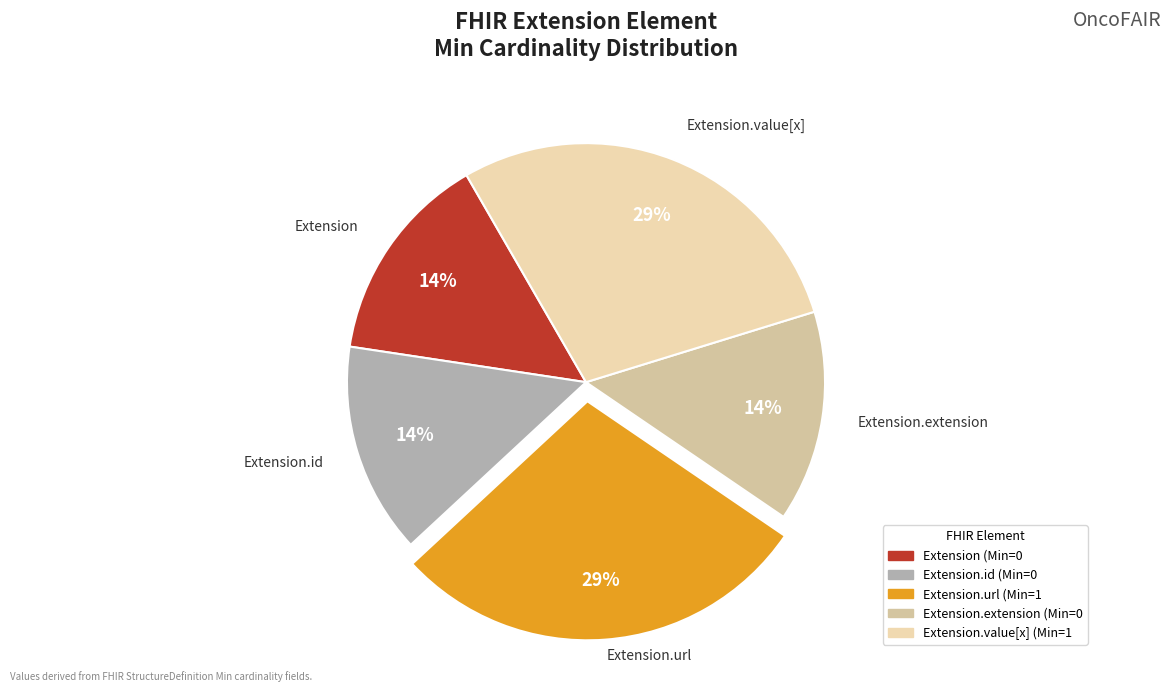

How many slices are in this pie chart?

5